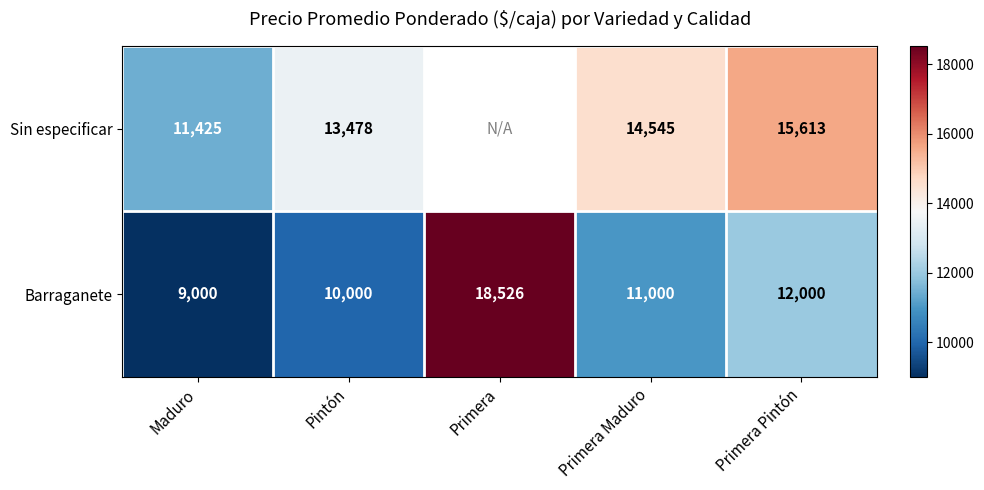

Between Maduro and Pintón, which series saw the biggest shift?

Sin especificar